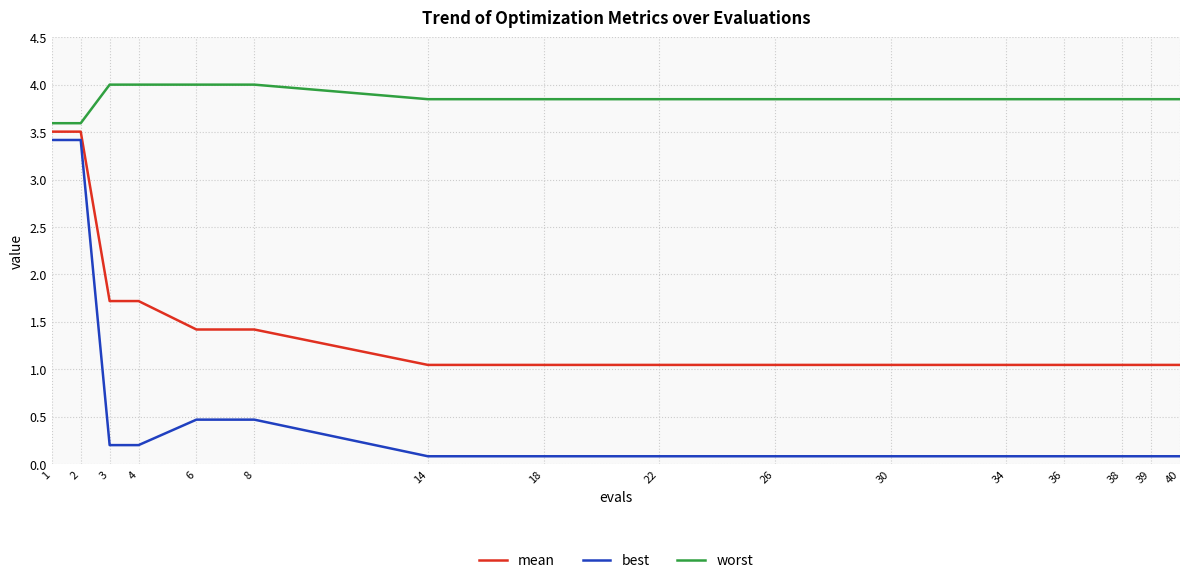

What is the difference between the maximum and minimum values in the worst series?

0.4